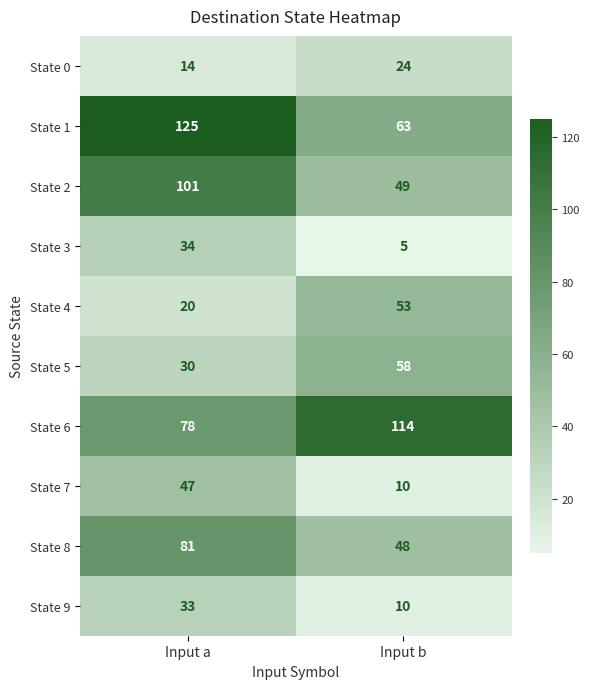

Which series has the largest total across all categories?

State 6